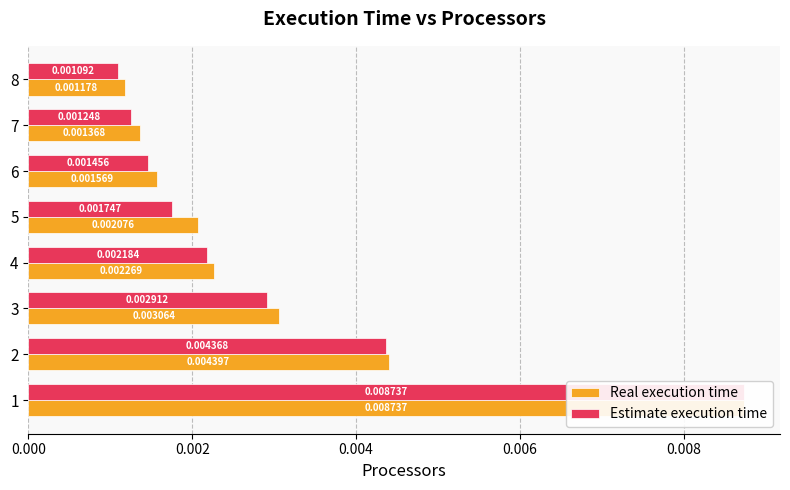

What position from the left is 0.008?

5